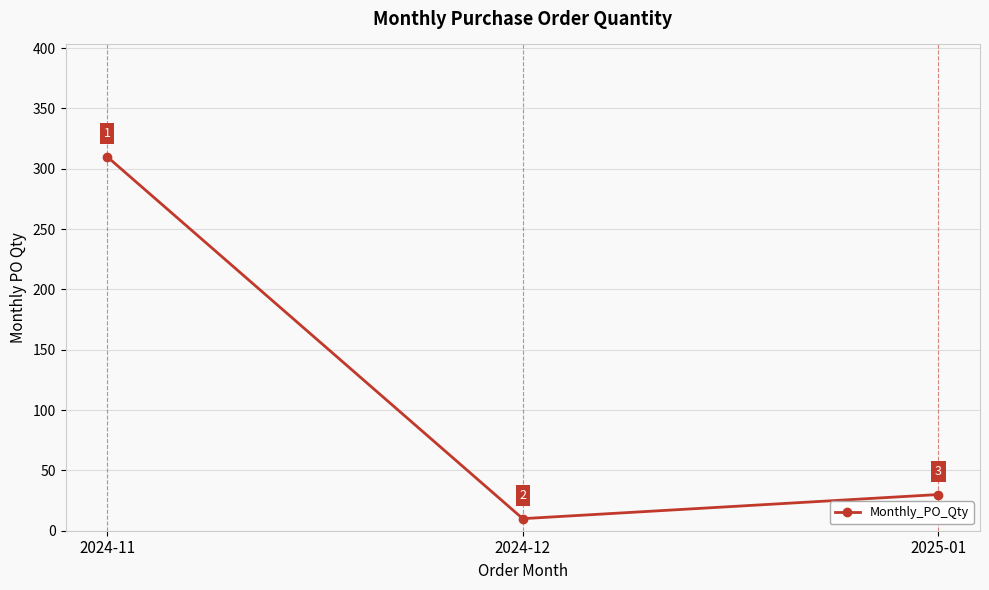

Reading left to right, list all the values displayed in this chart.

2024-11=310	2024-12=10	2025-01=30